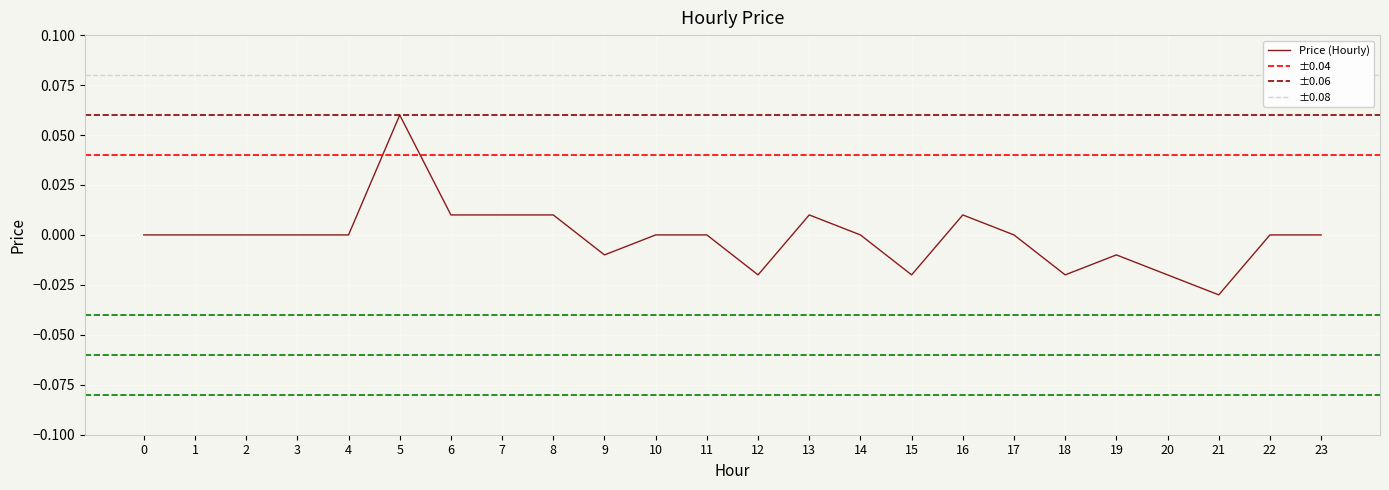

At which category does the data reach its first local peak?

5